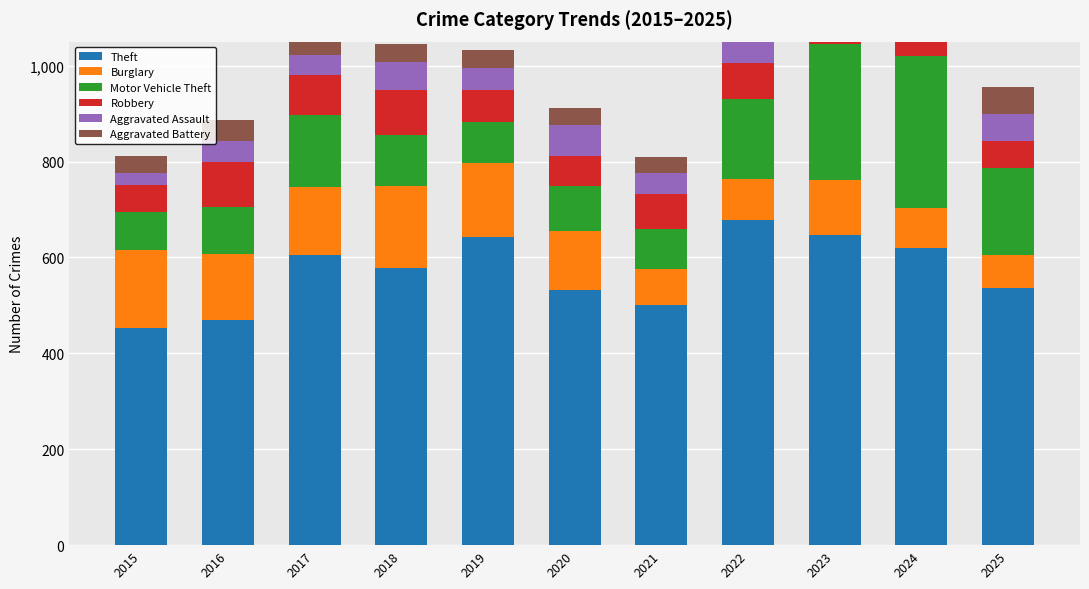

At which category is the sum across all series the highest?

2023